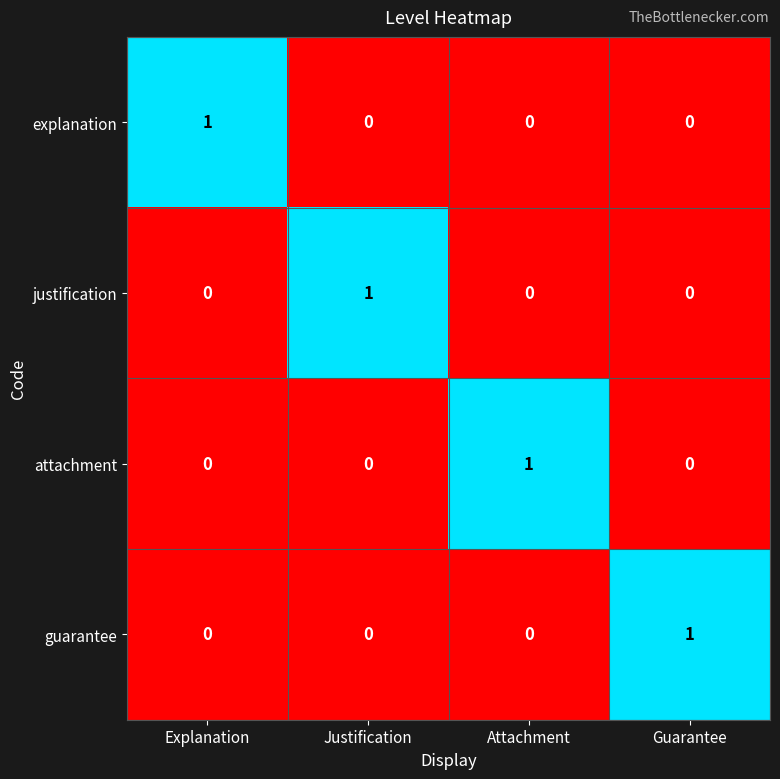

The explanation series shows 1 at Guarantee. True or false?

False